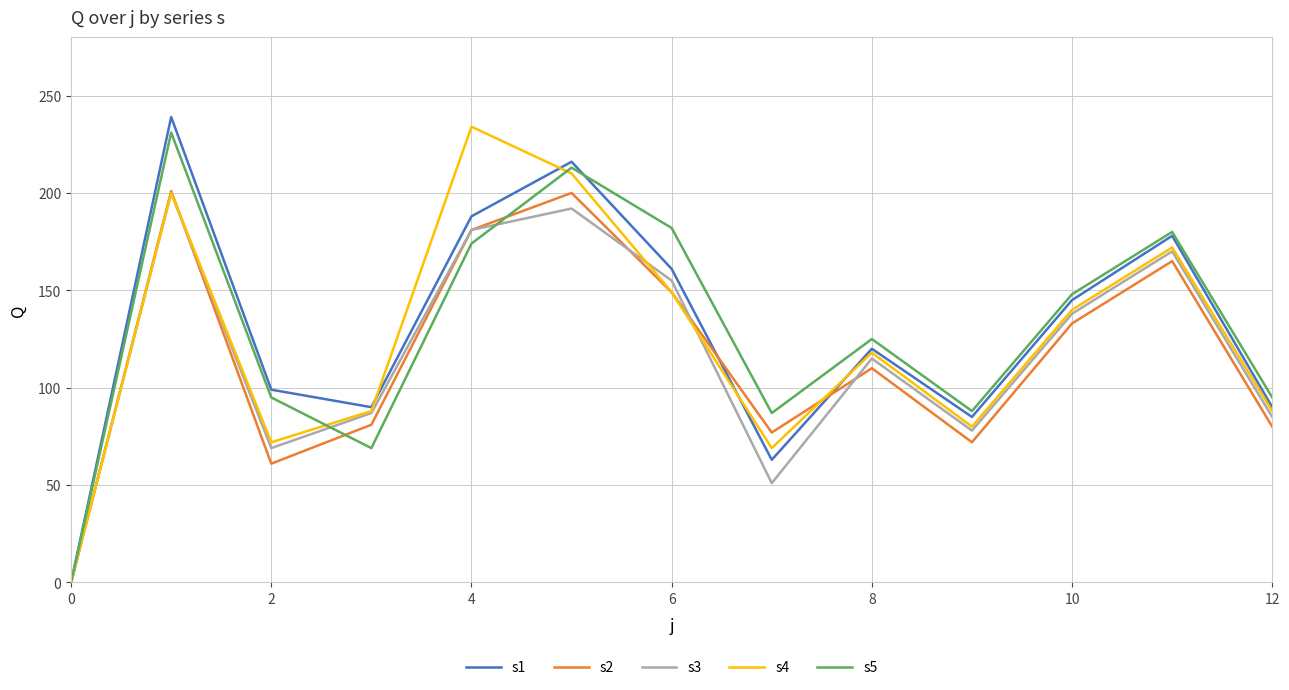

What is the highest value of the s5 series?

231